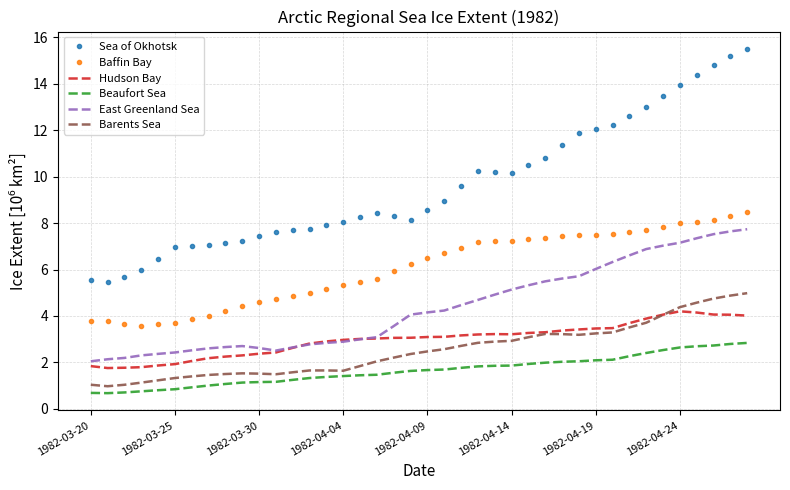

What is the lowest value of the Beaufort Sea series?

0.7